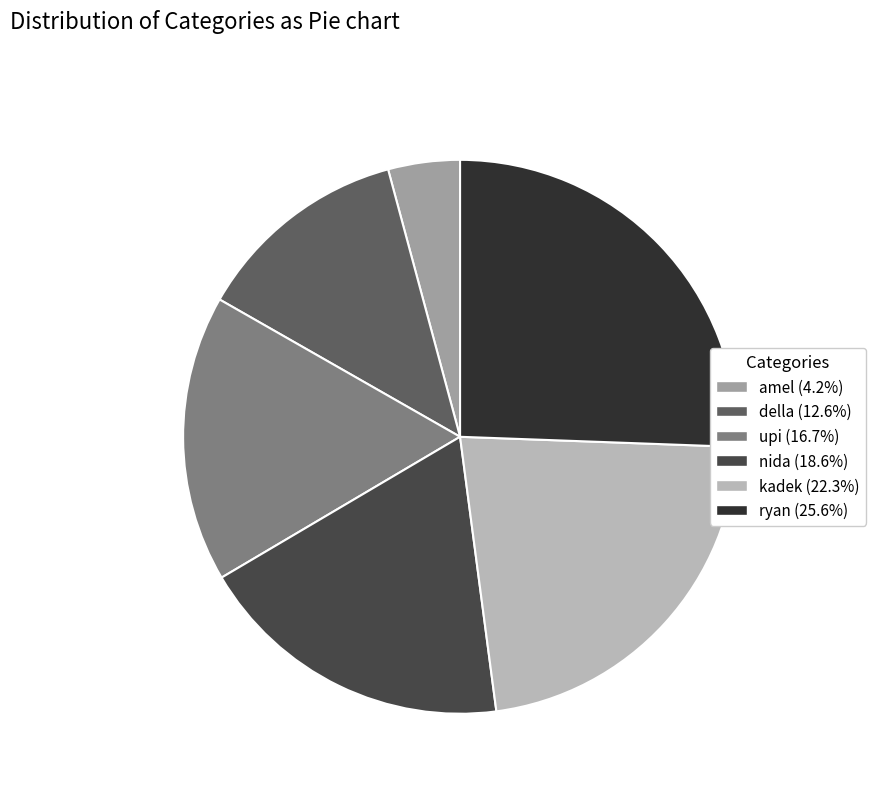

Is it true that amel is 4% of the pie?

True